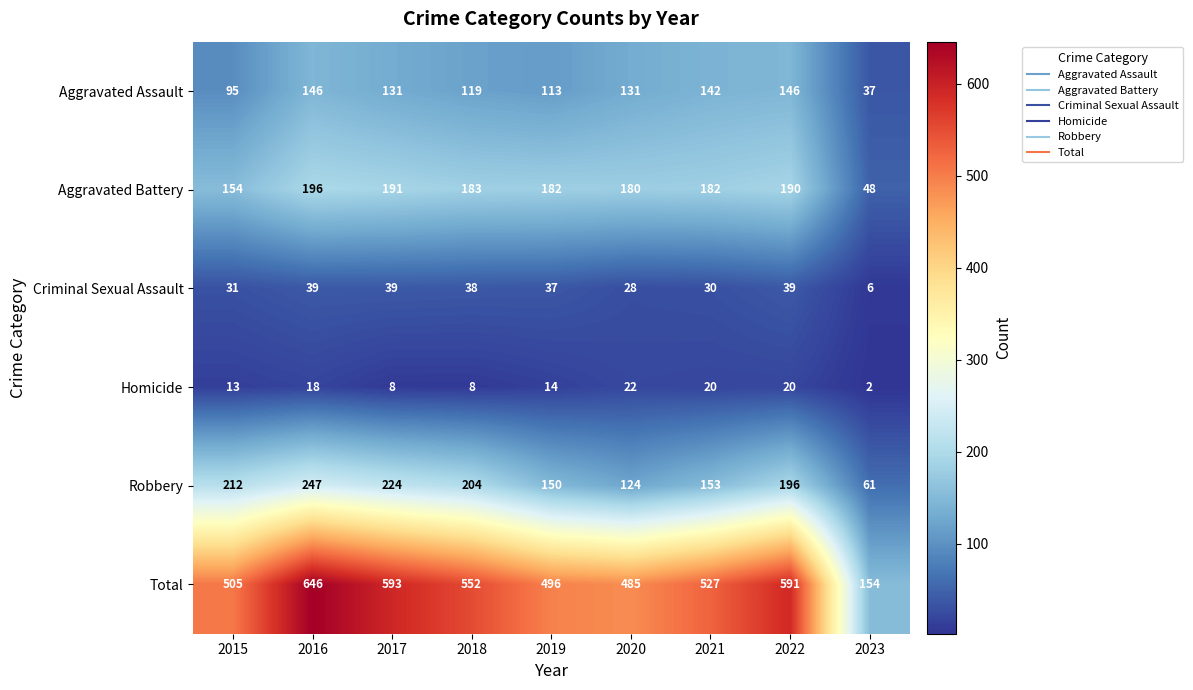

The value of Criminal Sexual Assault at 2023 is 6. True or false?

True